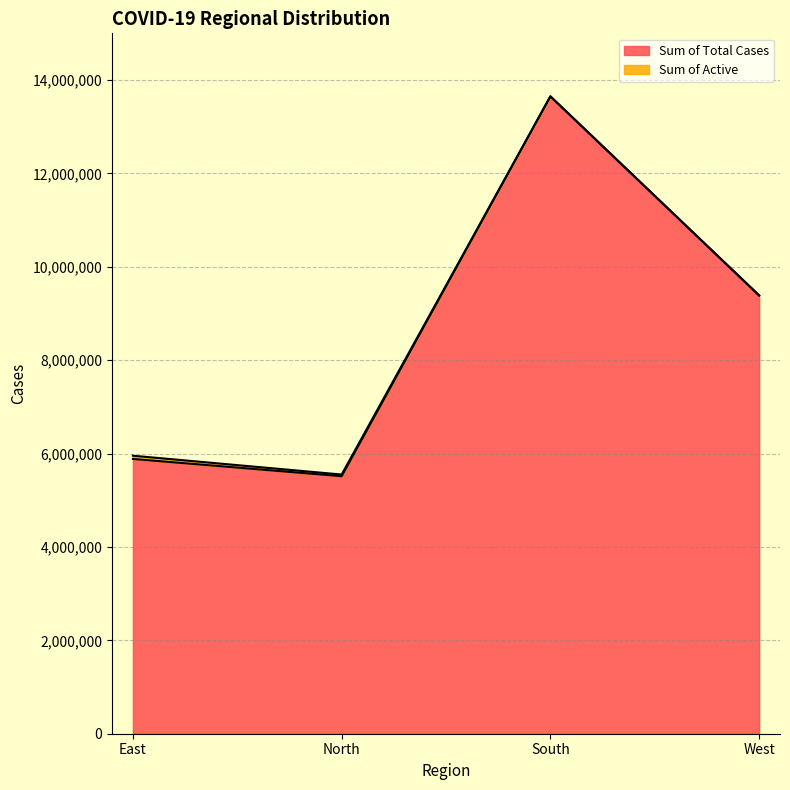

Rank the categories by value from lowest to highest.

North, East, West, South